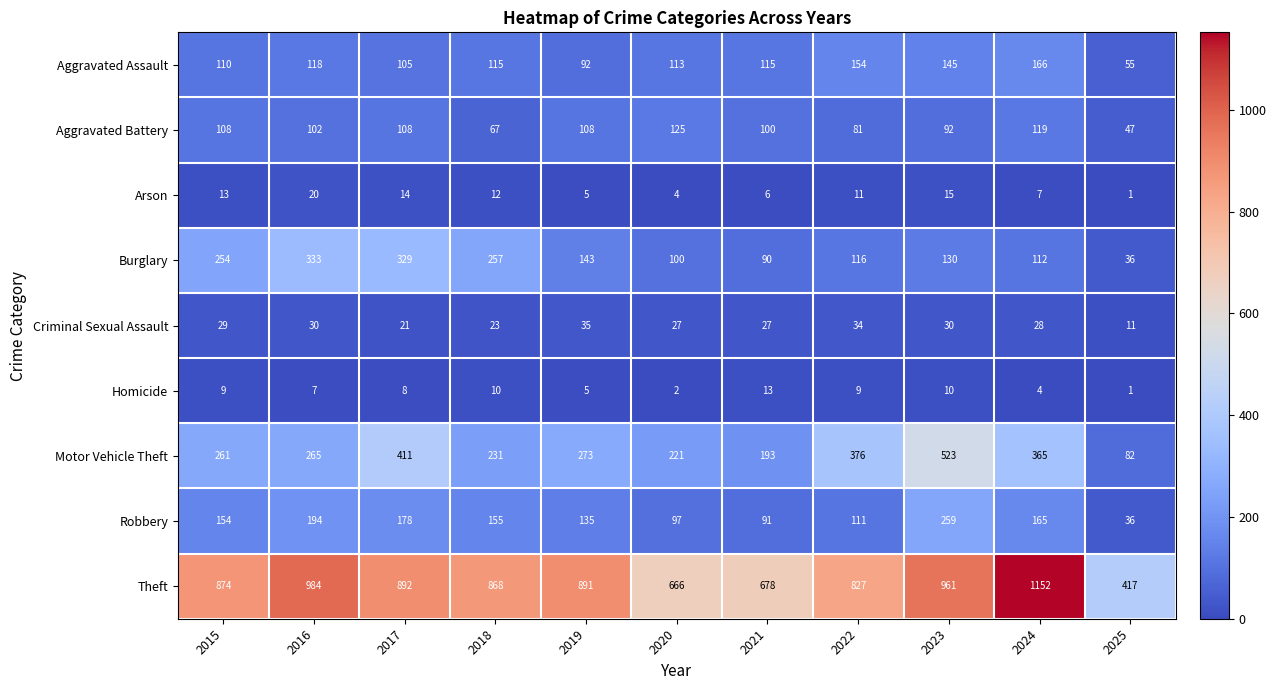

At which category is the sum across all series the highest?

2023